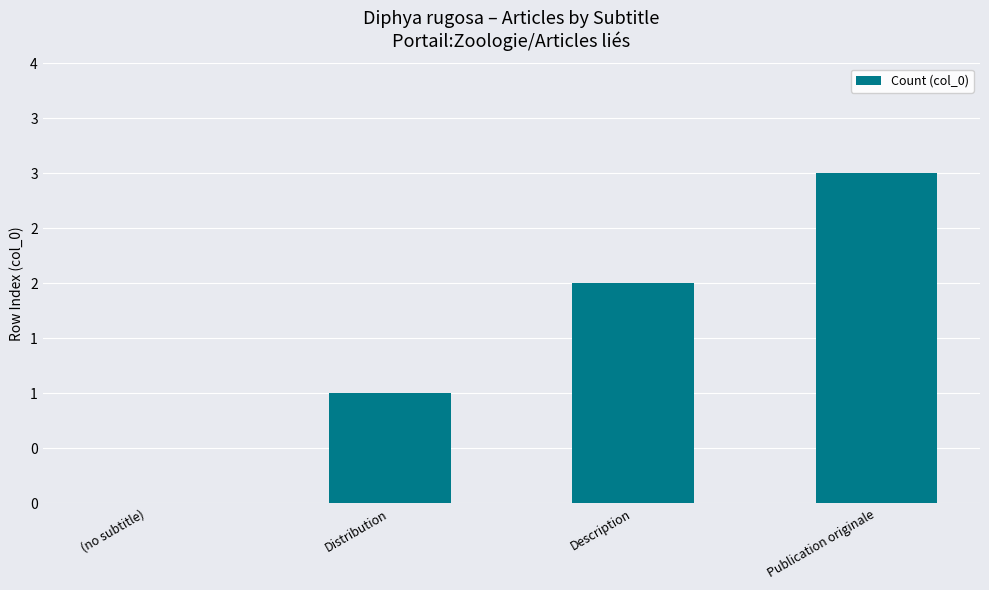

Are the bars horizontal?

No